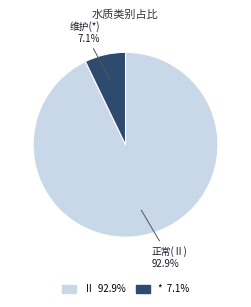

Is there a majority slice in this chart?

Yes